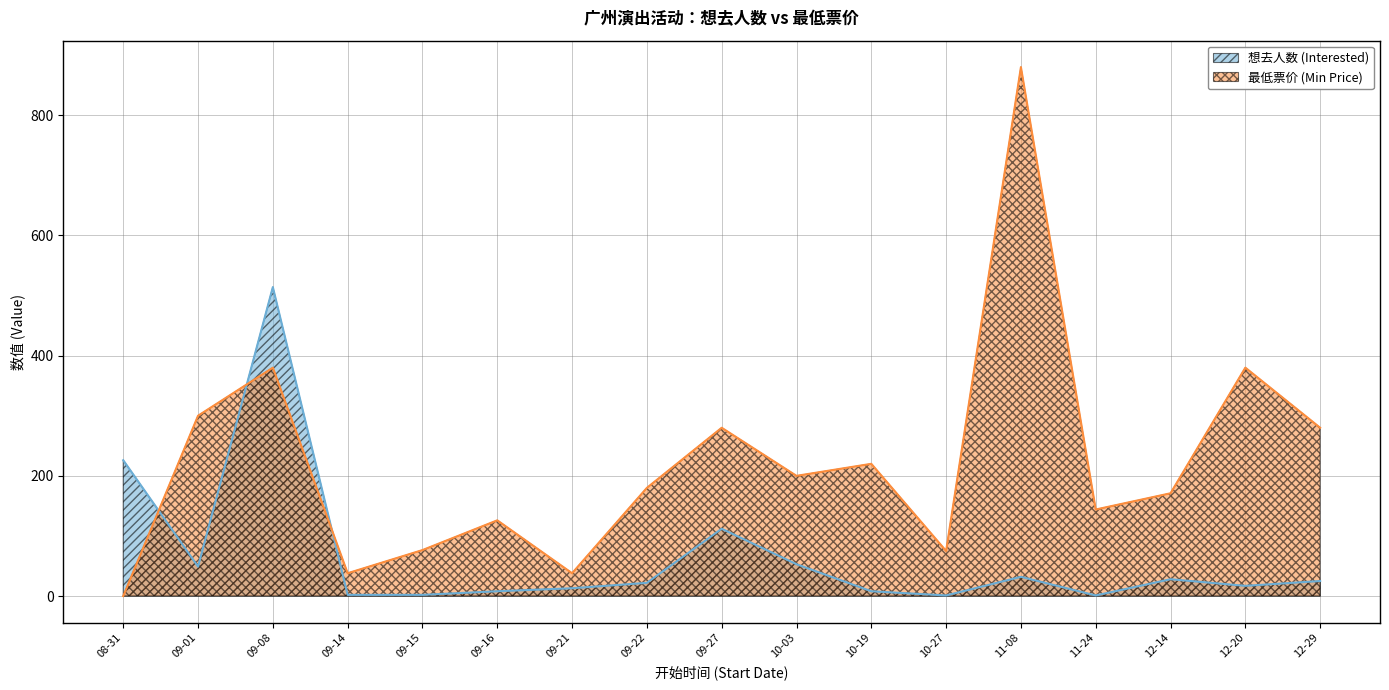

What is the lowest value of the 想去人数 (Interested) series?

1.0